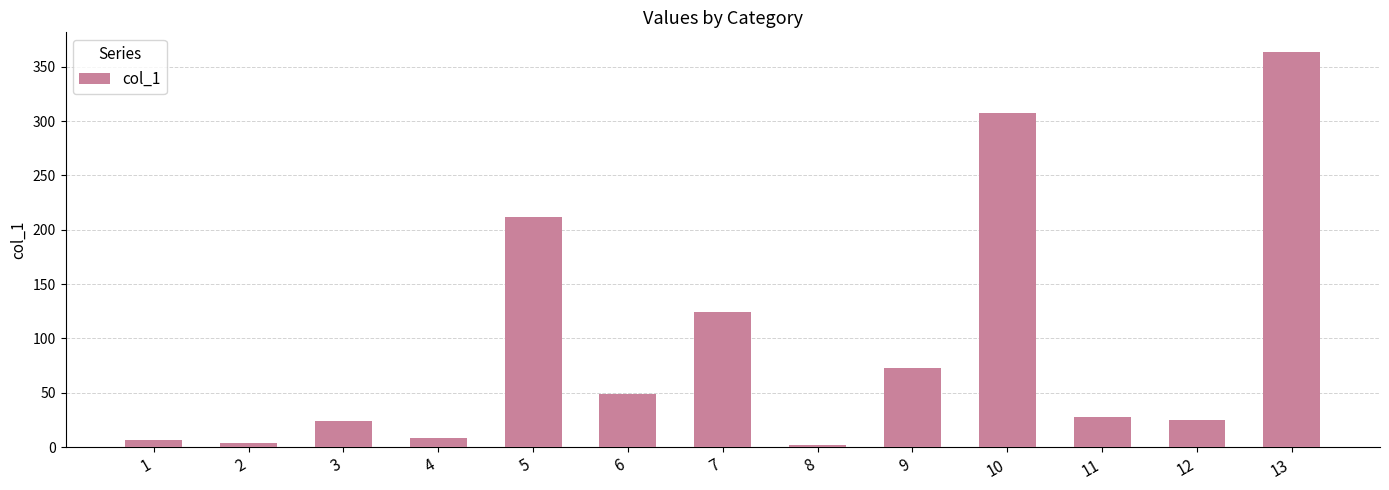

How many data points does each series have?

13